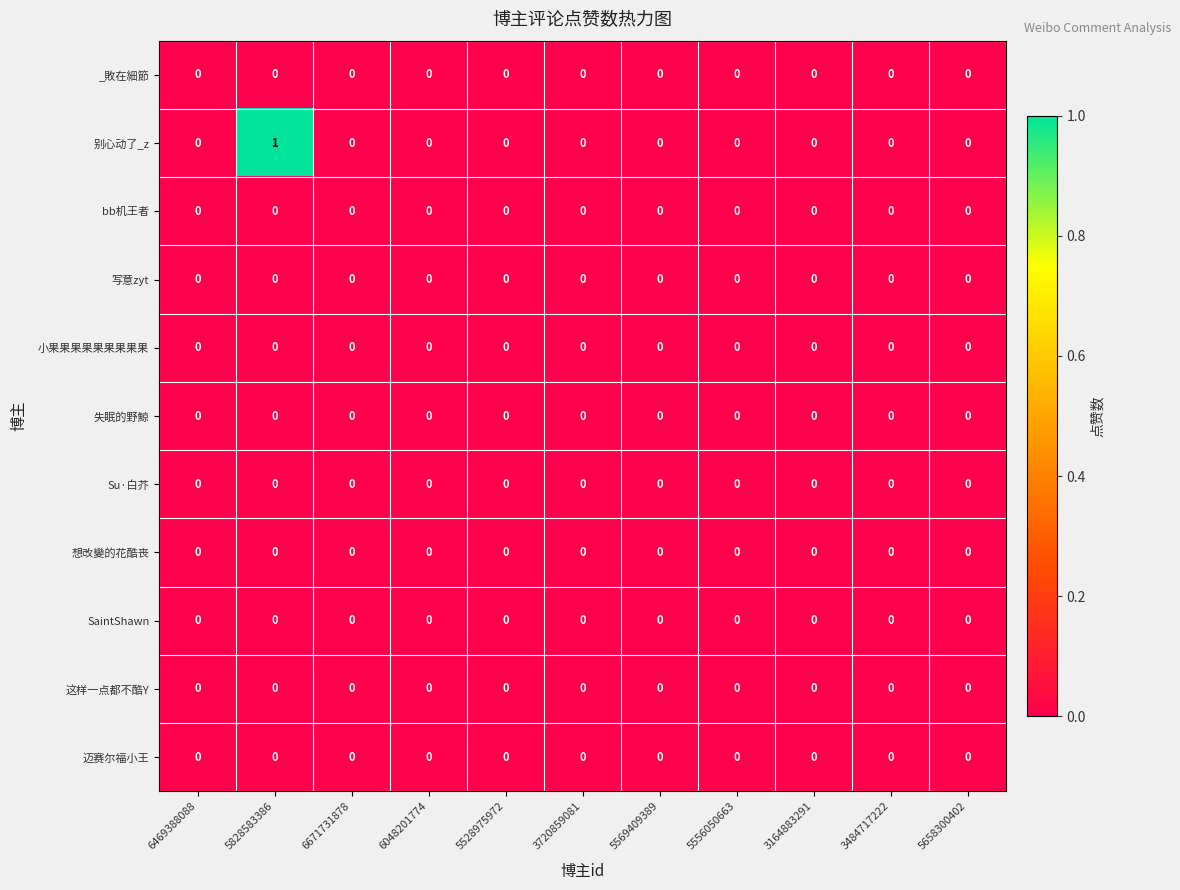

Is it true that 失眠的野鯨 equals 0 at 5528975972?

True